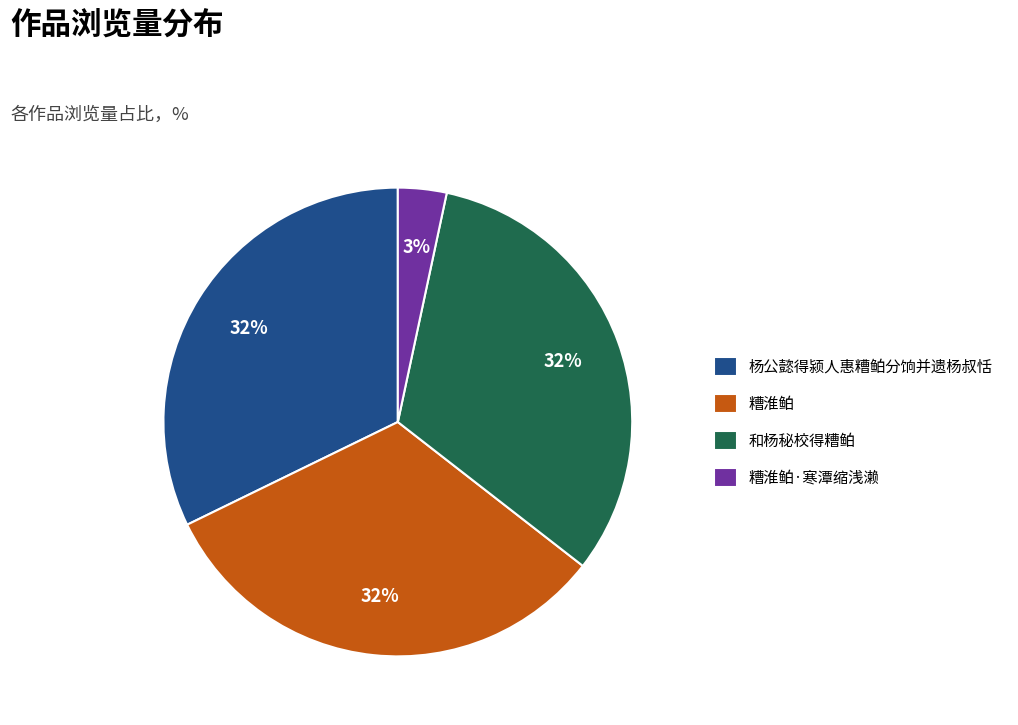

Which slice is the smallest?

糟淮鲌·寒潭缩浅濑